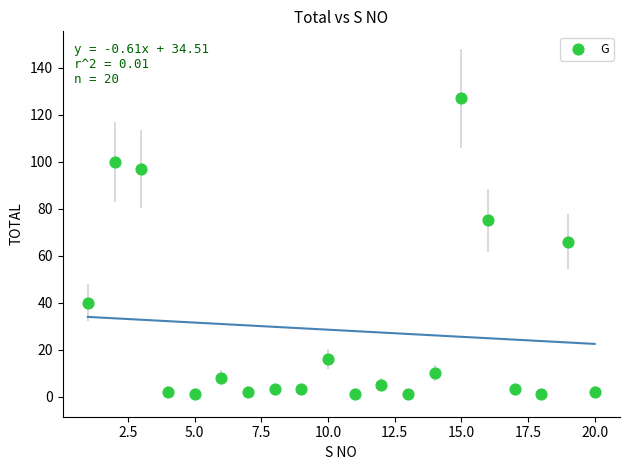

What Y value in the scatter plot is closest to 64?

66